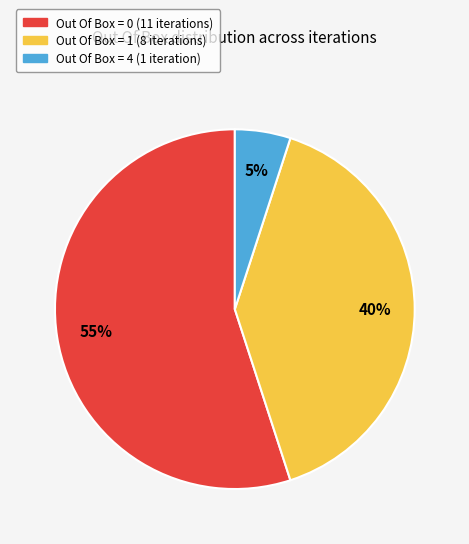

To the nearest percent, what is the difference between the largest and smallest slice percentages?

50%